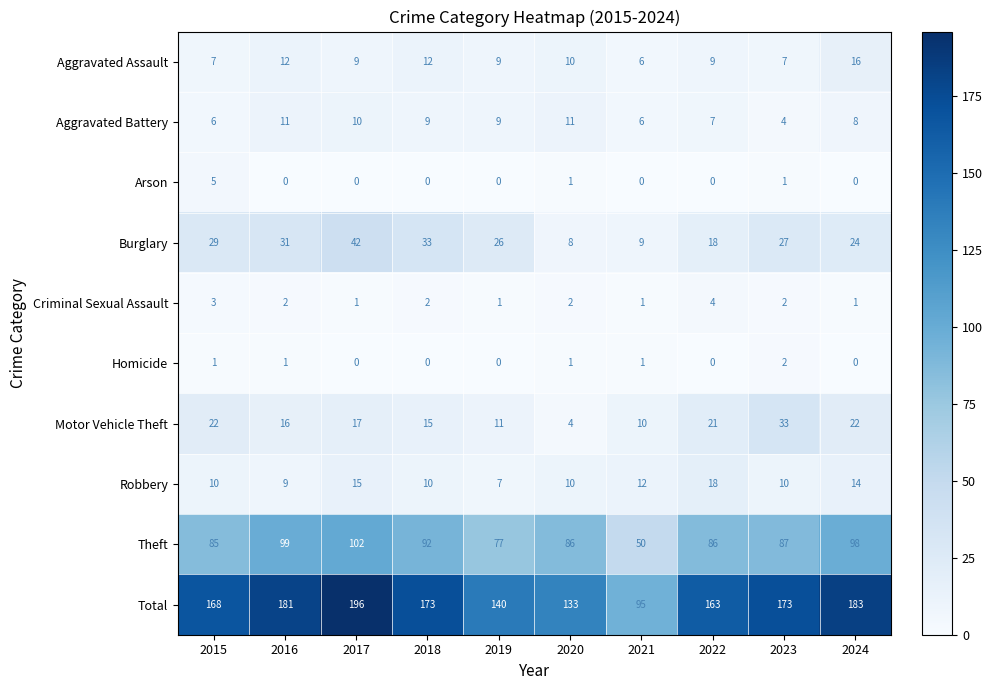

What is the sum of all Arson values?

7